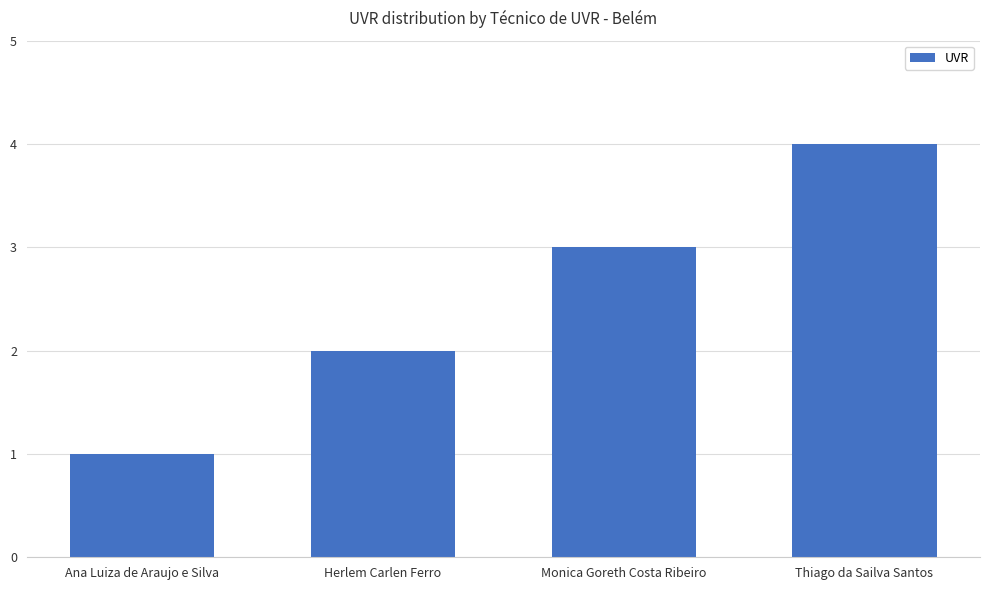

Does the chart contain any negative values?

No